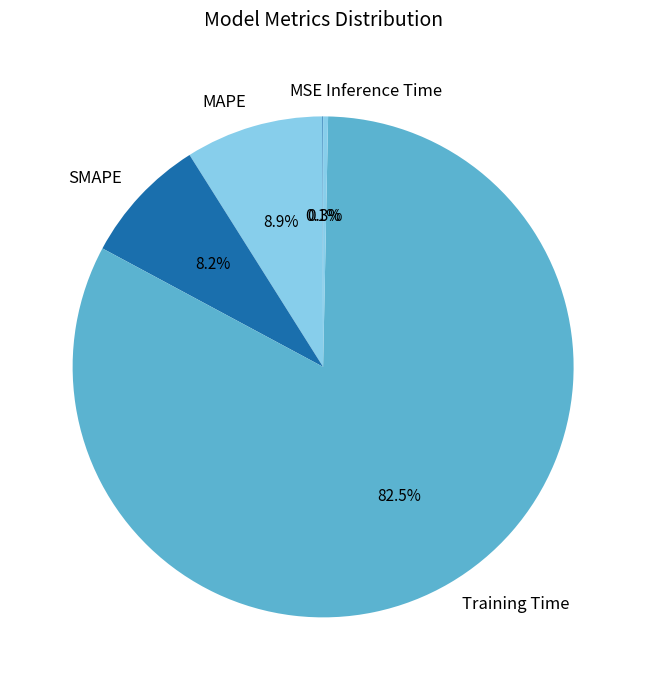

Which category accounts for the majority?

Training Time